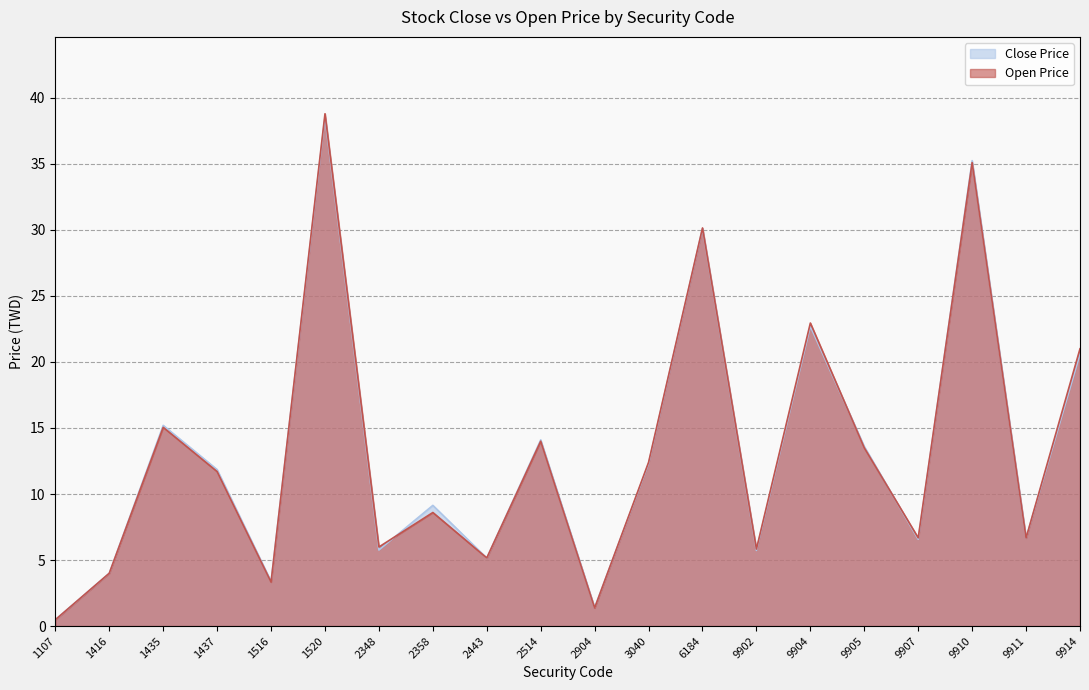

How many data points does each series have?

20